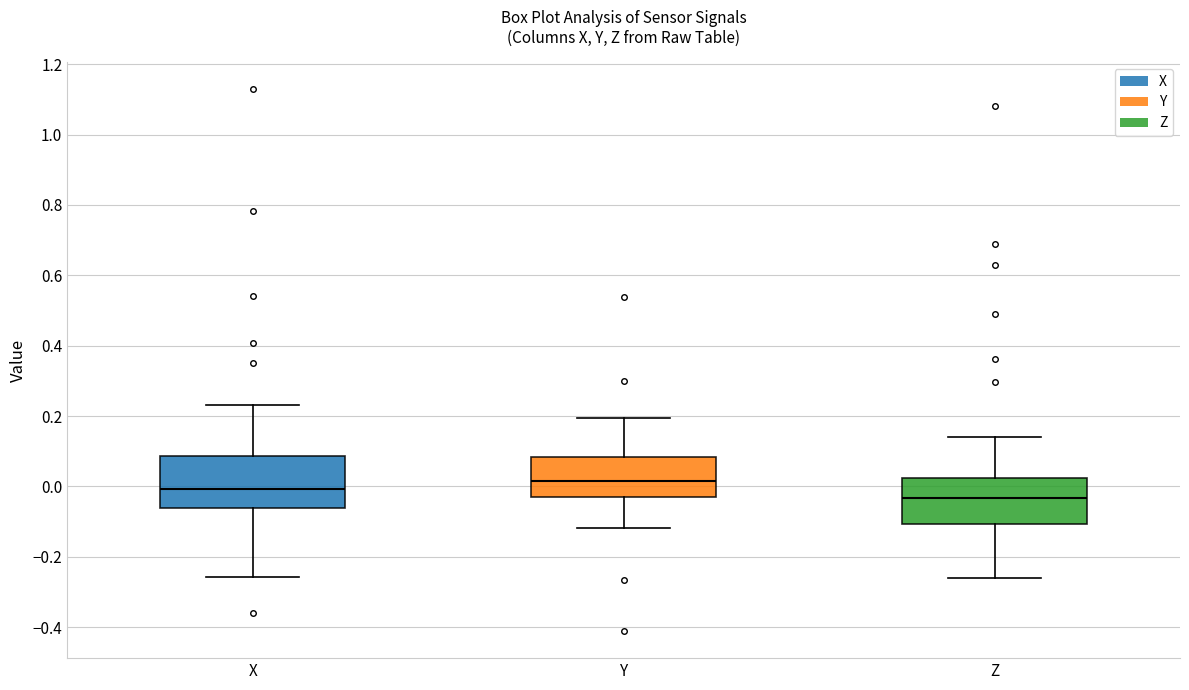

Which box's median line is the highest?

Y